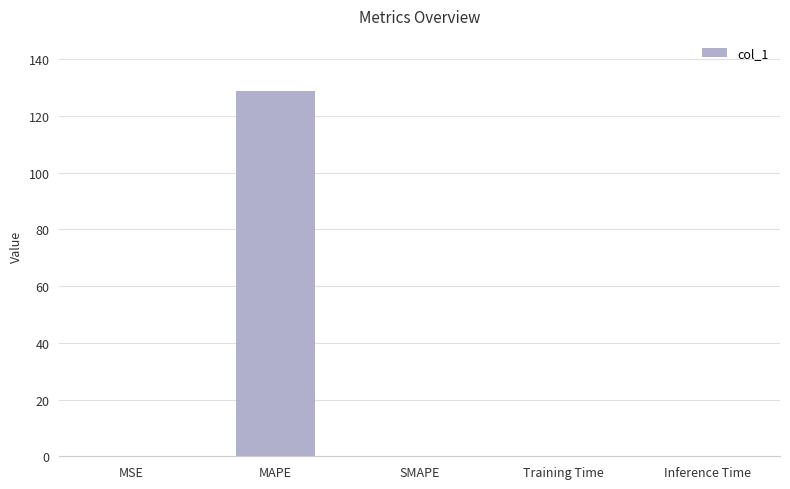

What is the sum of the values at MAPE and Training Time?

128.9